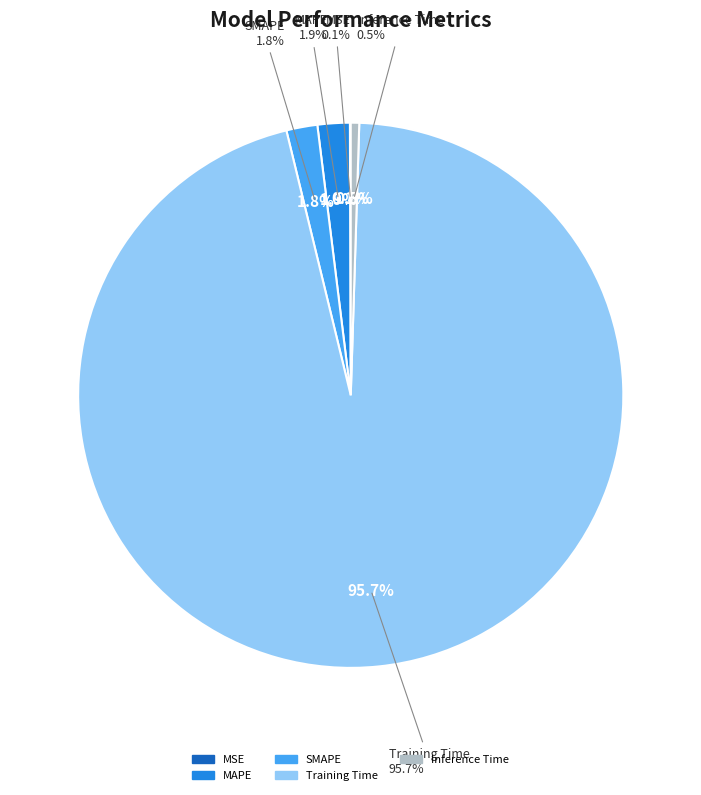

Which category accounts for the majority?

Training Time